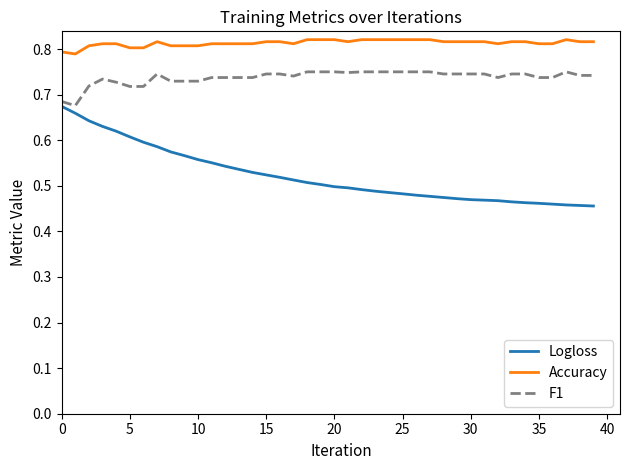

List the series in order of their overall mean, highest first.

Accuracy, F1, Logloss